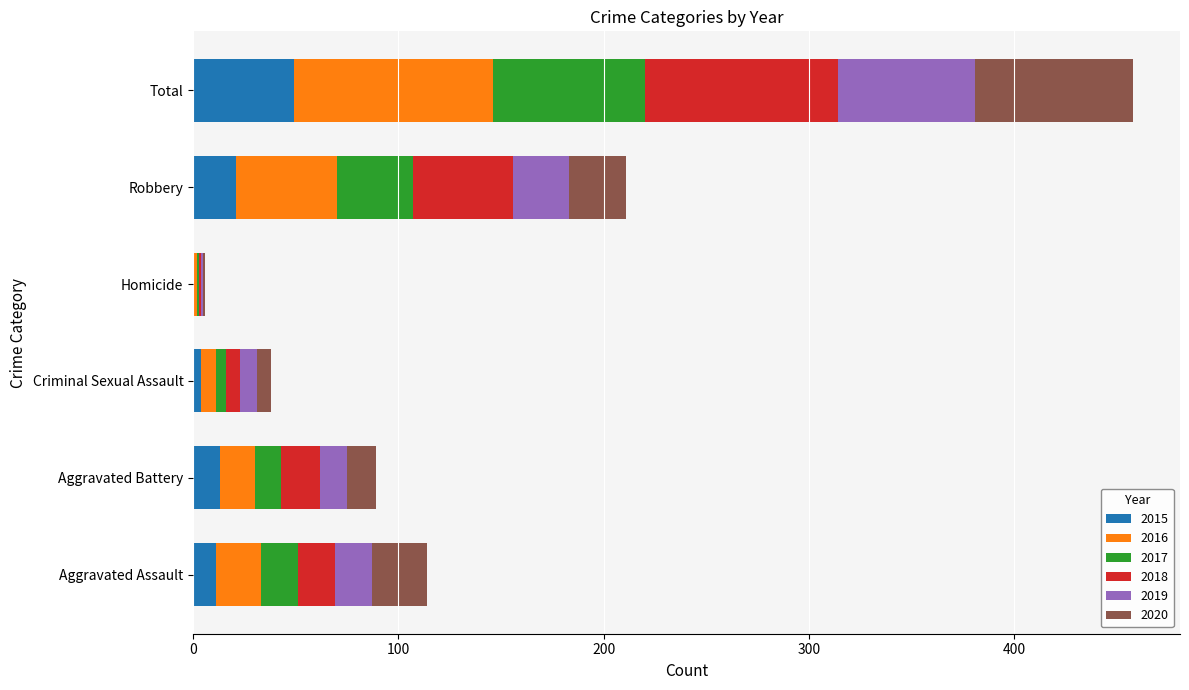

At which category is the sum across all series the highest?

Total